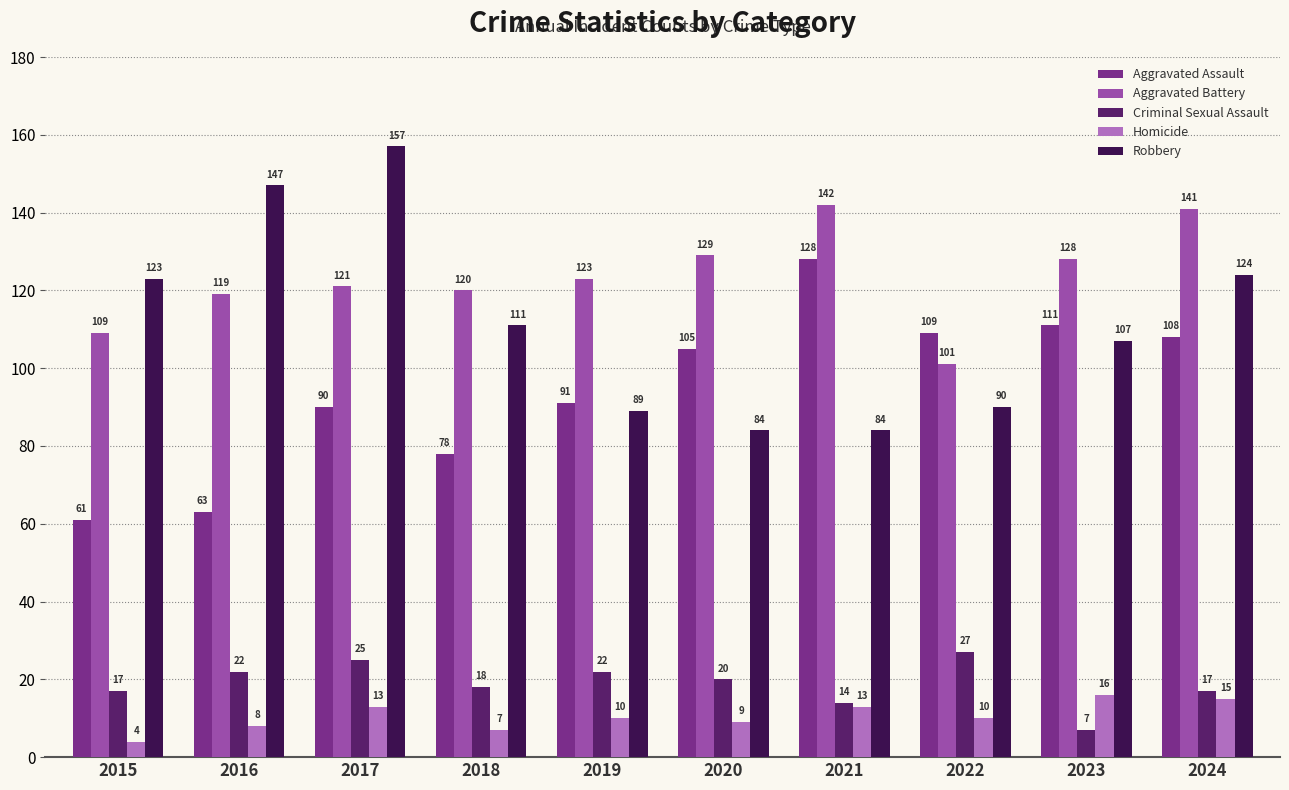

At which label does Homicide first exceed 10?

2017